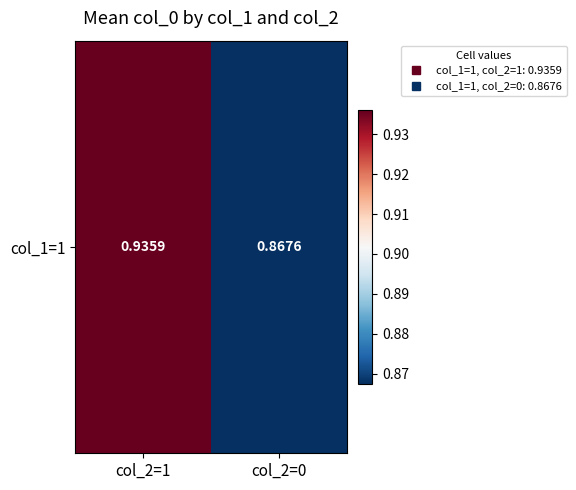

List the labels in order of value, largest first.

col_2=1, col_2=0